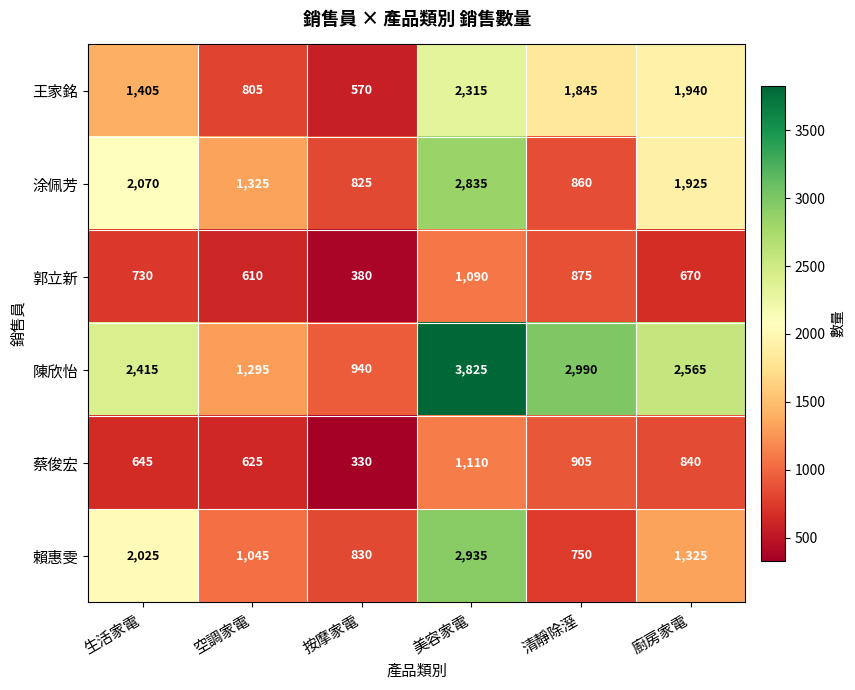

True or false: 蔡俊宏 has a value of 1110 at 美容家電.

True